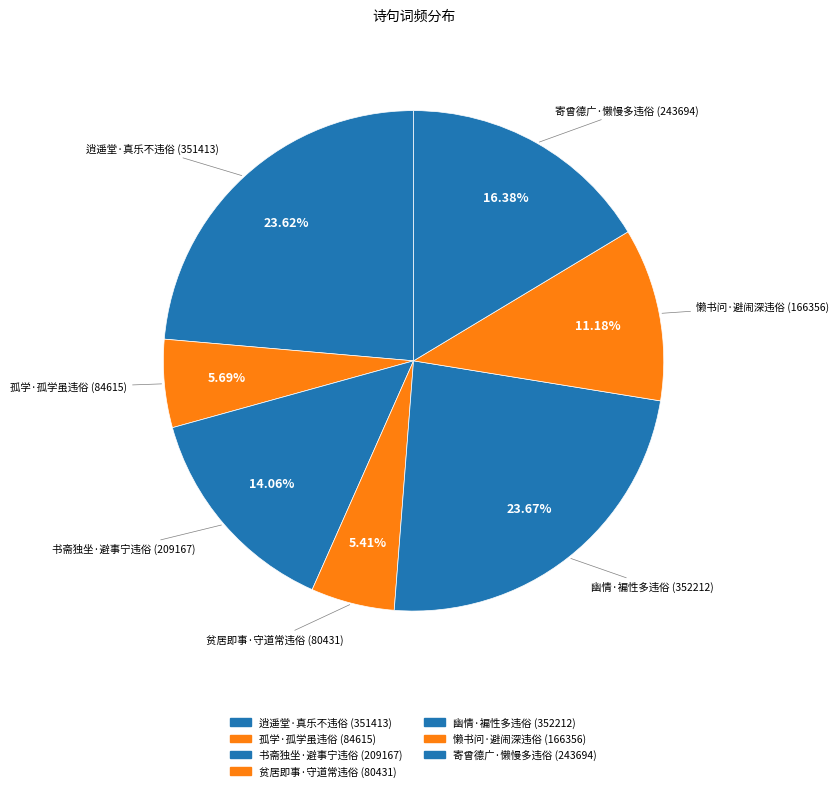

Count the number of slices in the pie.

7